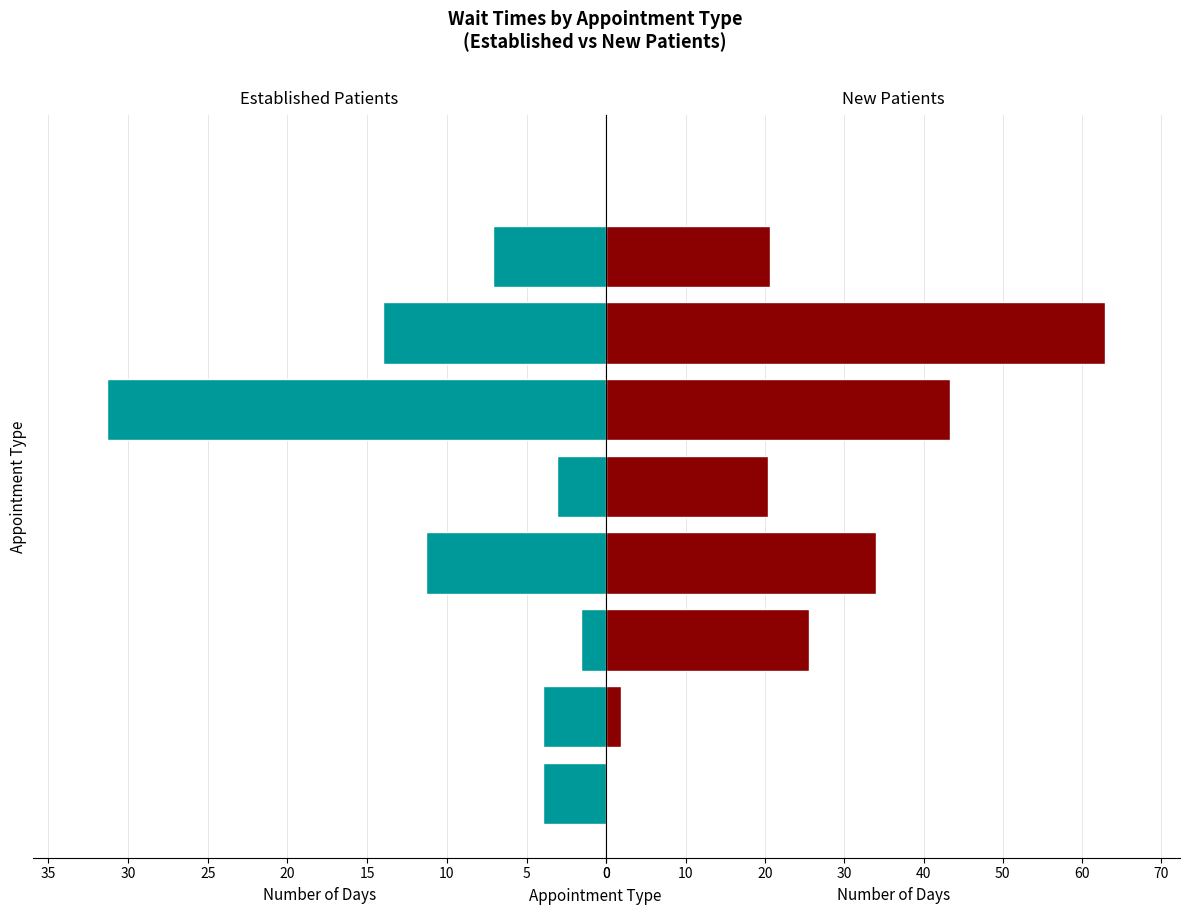

Read the NewPatients value at 15.

34.0